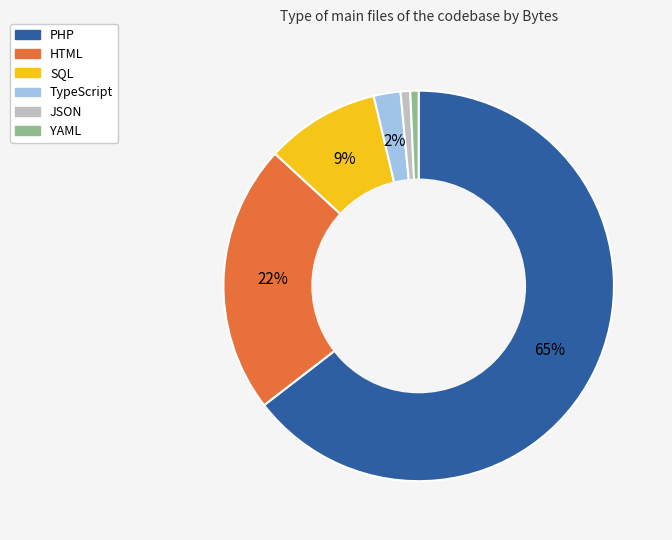

Count the number of slices in the pie.

6